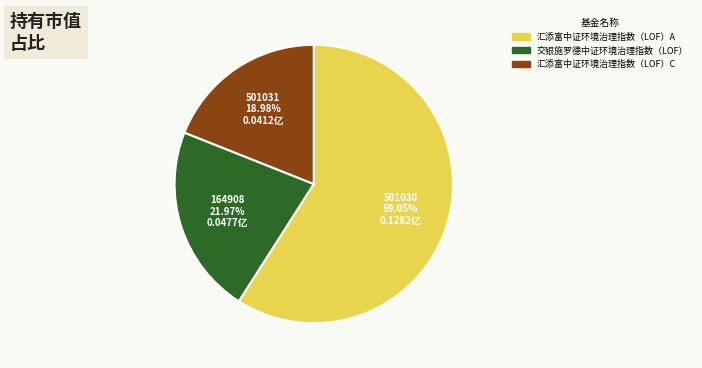

The 汇添富中证环境治理指数（LOF）C slice represents 12% of the pie. True or false?

False